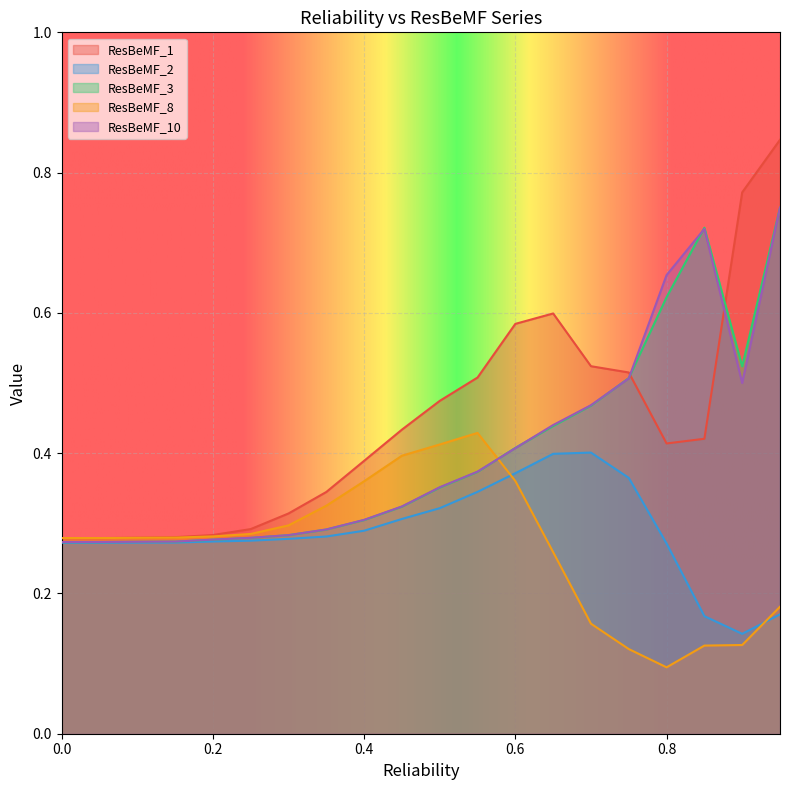

Rank the series by their maximum value, from lowest to highest.

ResBeMF_2, ResBeMF_8, ResBeMF_3, ResBeMF_10, ResBeMF_1